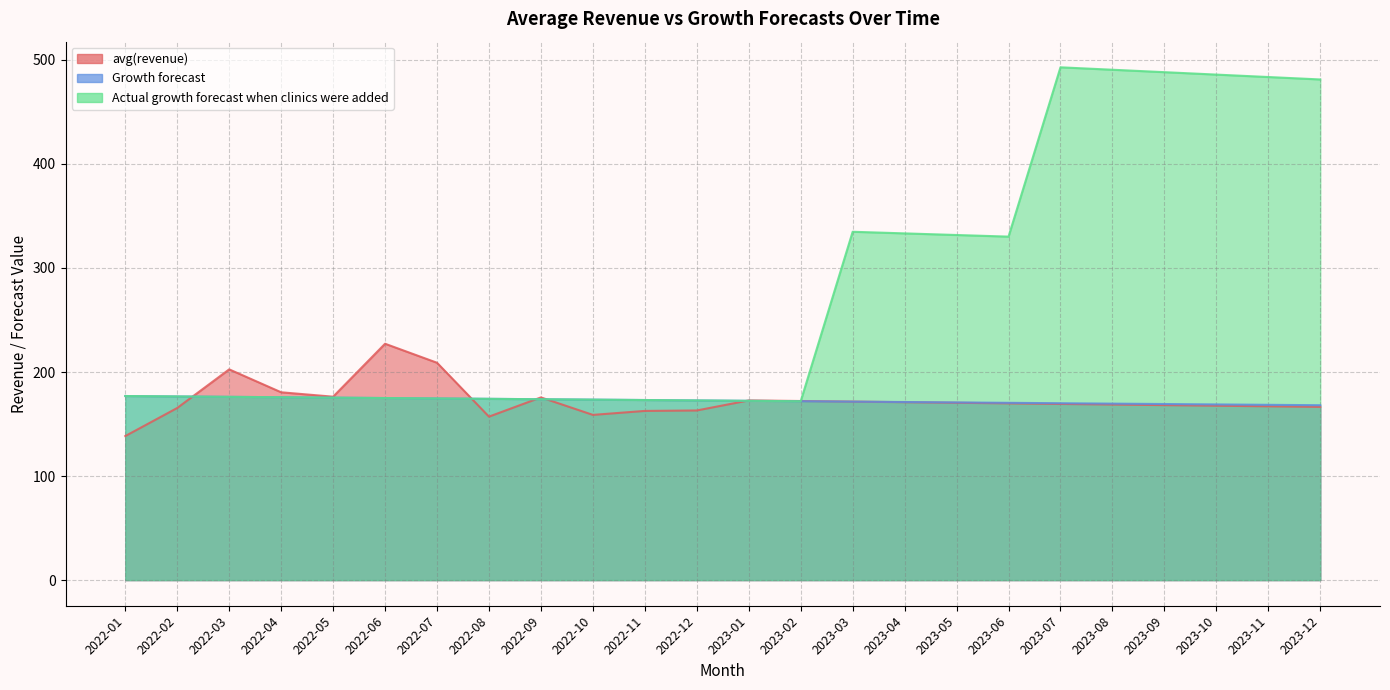

Which series has the largest total across all categories?

Actual growth forecast when clinics were added